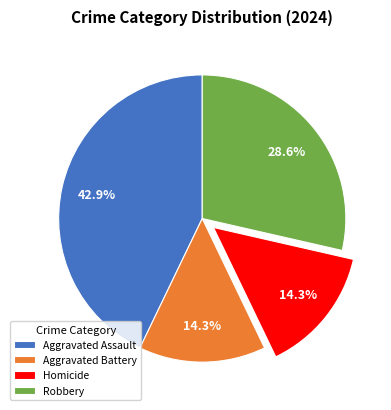

What is the largest slice in the pie chart?

Aggravated Assault